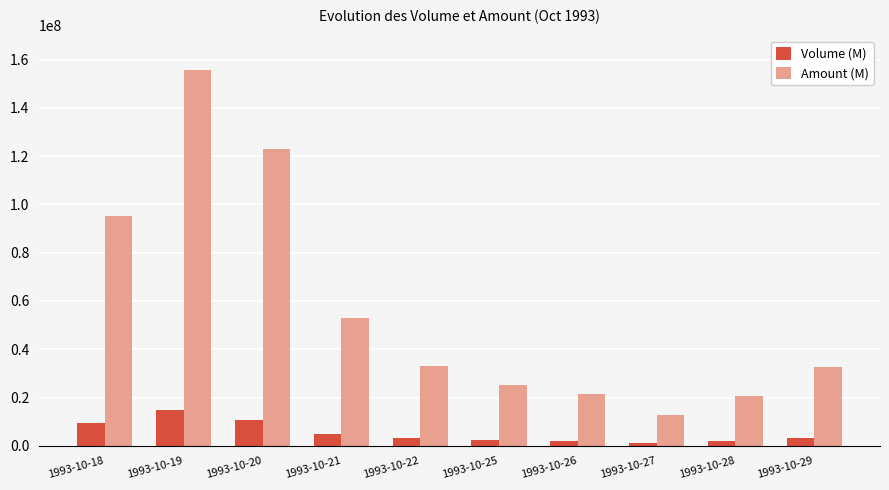

What is the value of the Amount (M) bar at the 8th from the left?

12684000